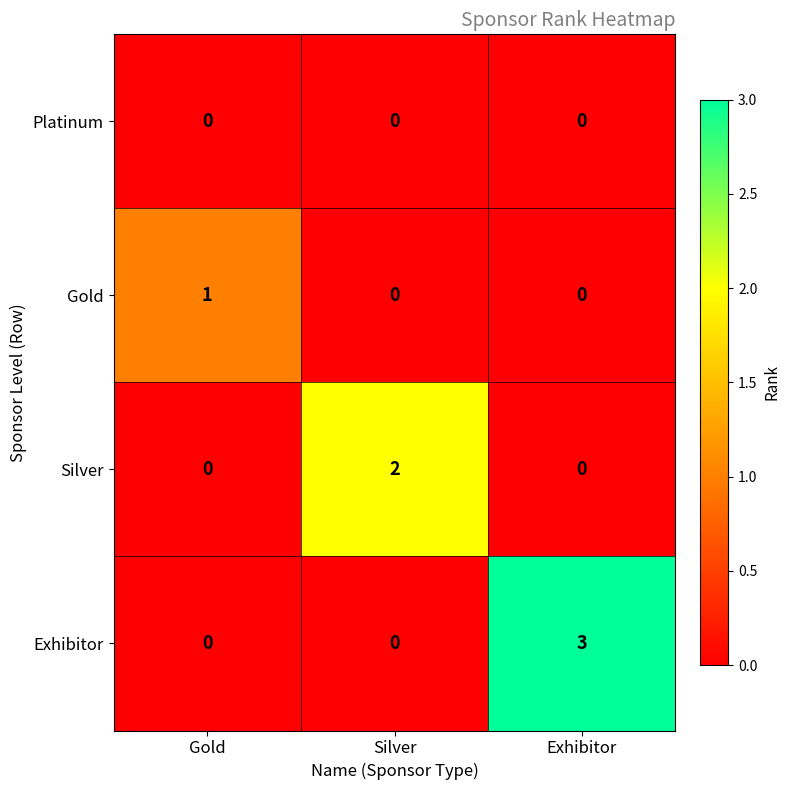

Reading left to right, extract all data points from this chart.

Platinum: 0	0	0
Gold: 1	0	0
Silver: 0	2	0
Exhibitor: 0	0	3